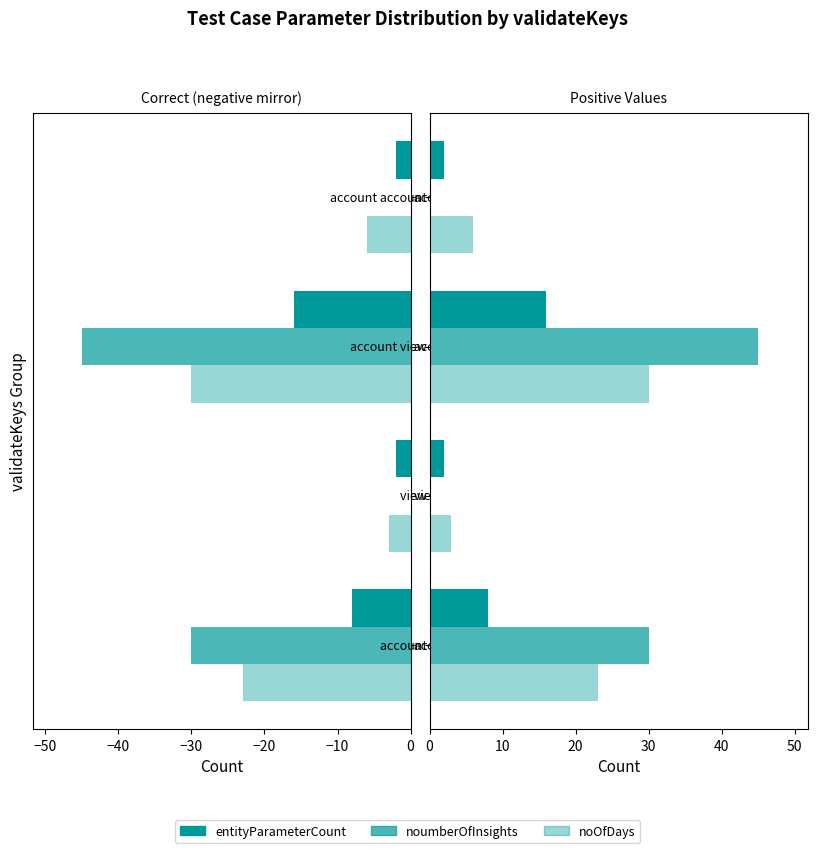

Reading right to left, what are all the values shown in this chart?

entityParameterCount: 2	16	2	8
noumberOfInsights: 0	45	0	30
noOfDays: 6	30	3	23